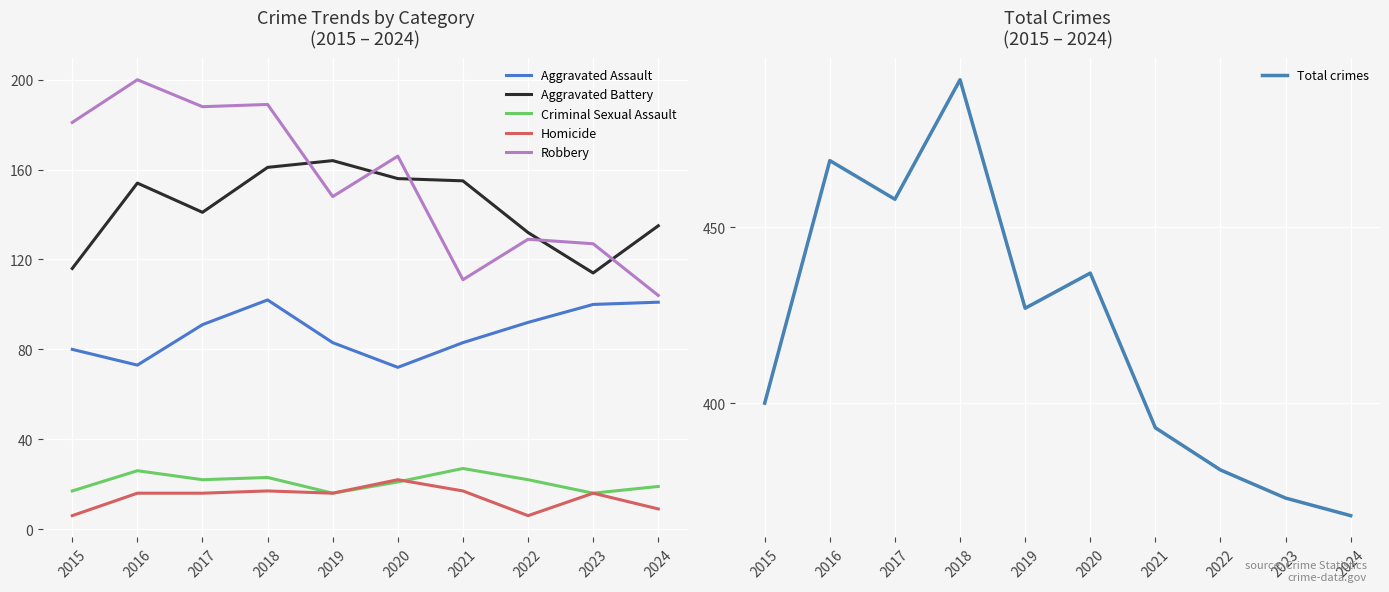

What is the value of the Aggravated Battery point at the 7th from the left?

155